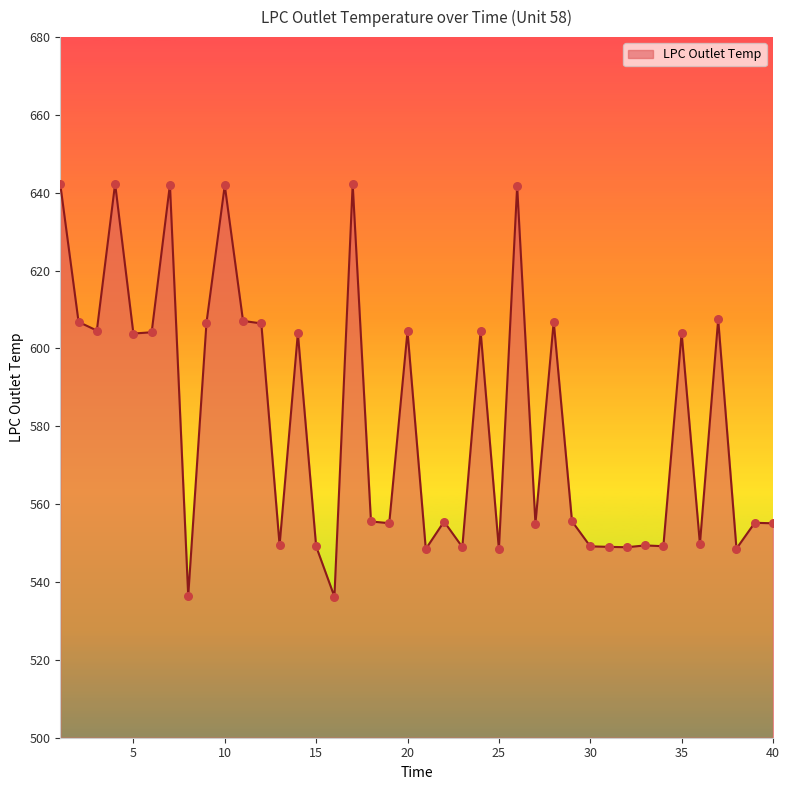

What is the maximum value shown in the chart?

642.3